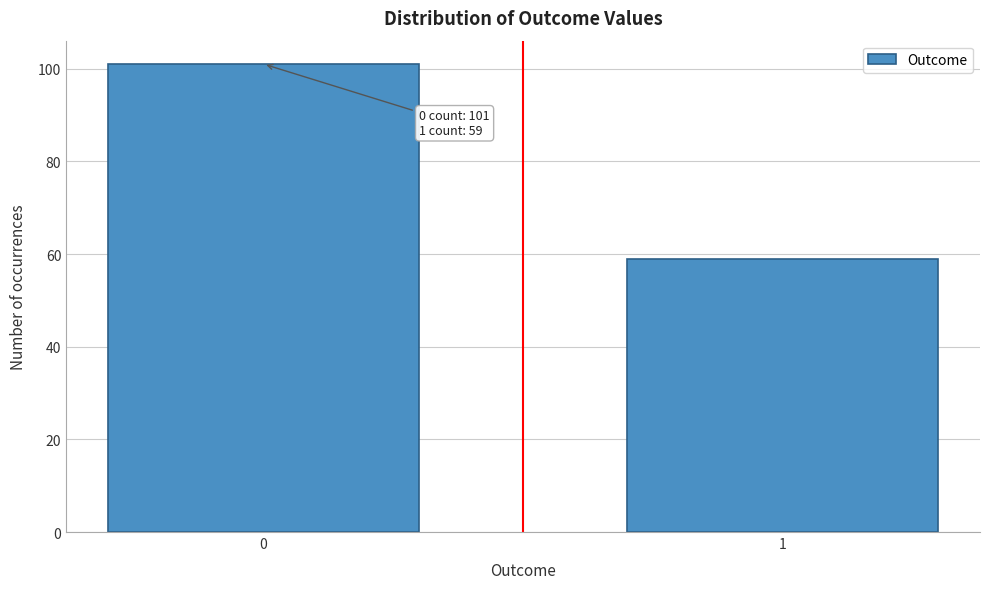

Reading left to right, what are all the values shown in this chart?

0=101	1=59